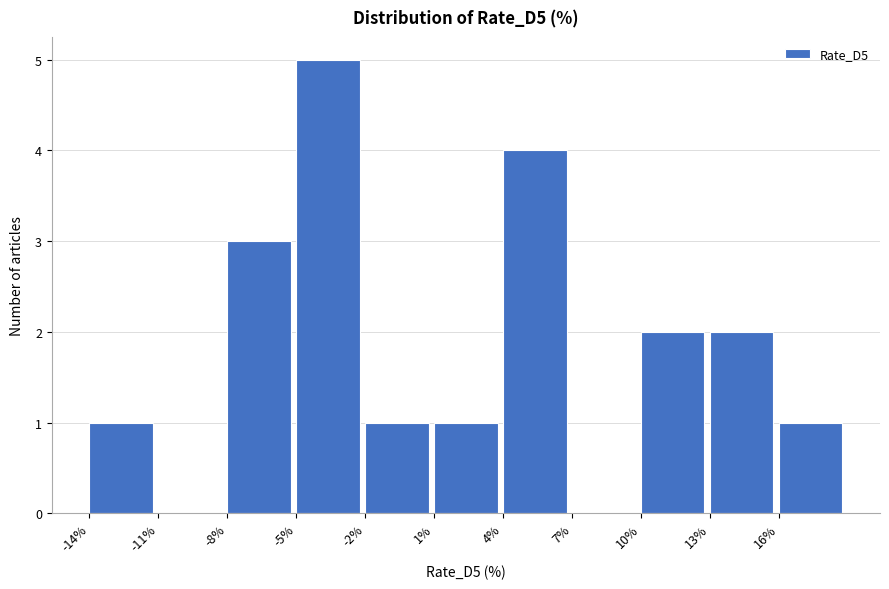

Reading left to right, list every bar in this chart as the range it spans on the x-axis followed by its height. The values are not printed on the chart, so give them approximately, as read against the axis.

-14 to -11: 1
-11 to -8: 0
-8 to -5: 3
-5 to -2: 5
-2 to 1: 1
1 to 4: 1
4 to 7: 4
7 to 10: 0
10 to 13: 2
13 to 16: 2
16 to 19: 1